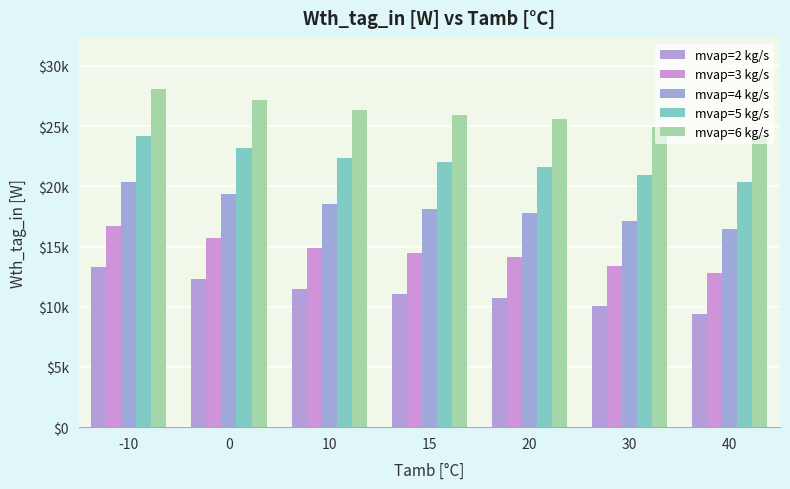

What is the difference between the second highest and minimum values in the mvap=3 kg/s series?

2951.1